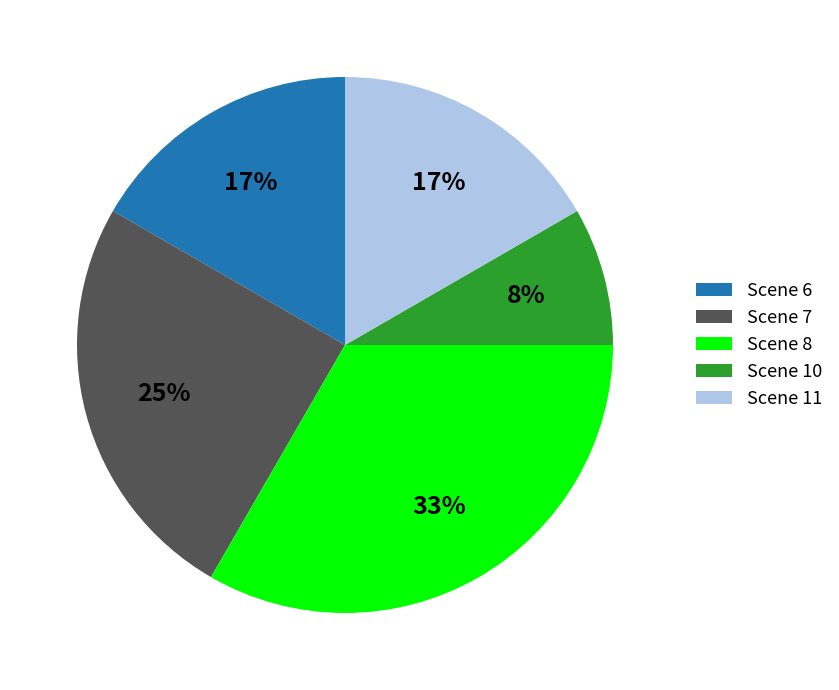

To the nearest percent, what is the difference between the largest and smallest slice percentages?

25%